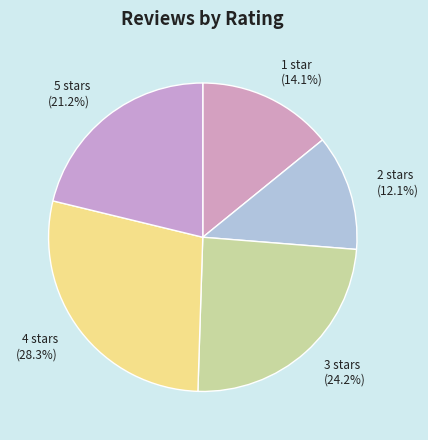

Which category has the biggest portion of the pie?

4 stars